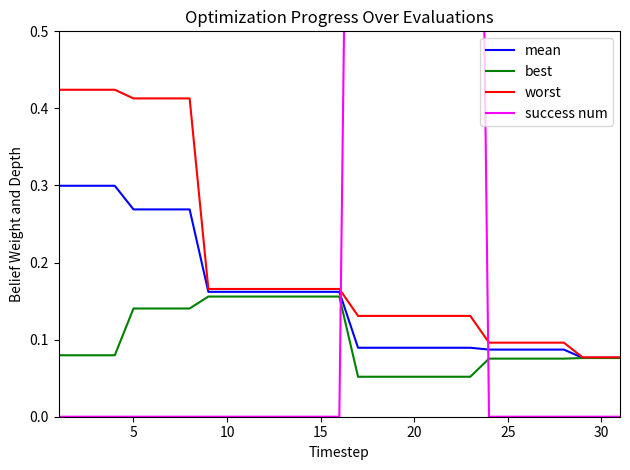

Count the number of data series in this chart.

4